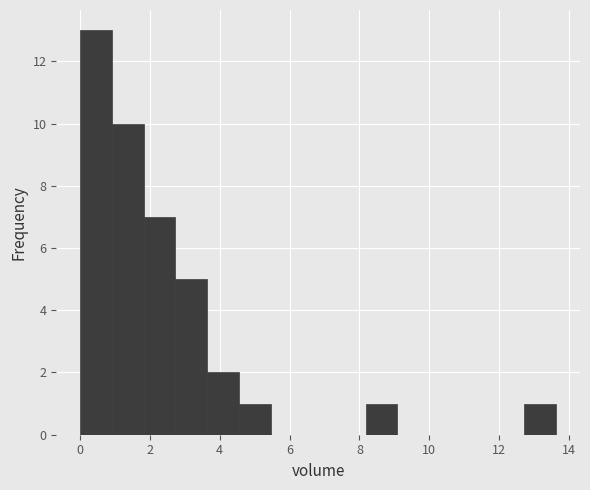

How tall is the bar that spans 8.2 to 9.0 on the x-axis? Neither the bar edges nor the heights are printed on the chart, so give them approximately, as read against the axes.

1